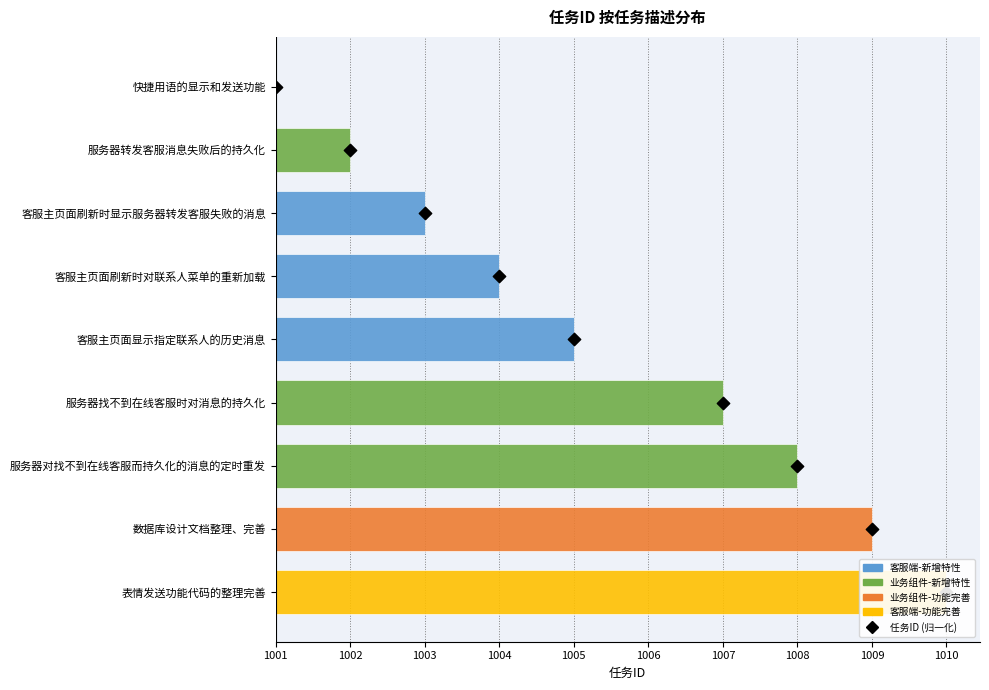

Approximately how many times larger is the value at 1003 compared to 1006?

0.4